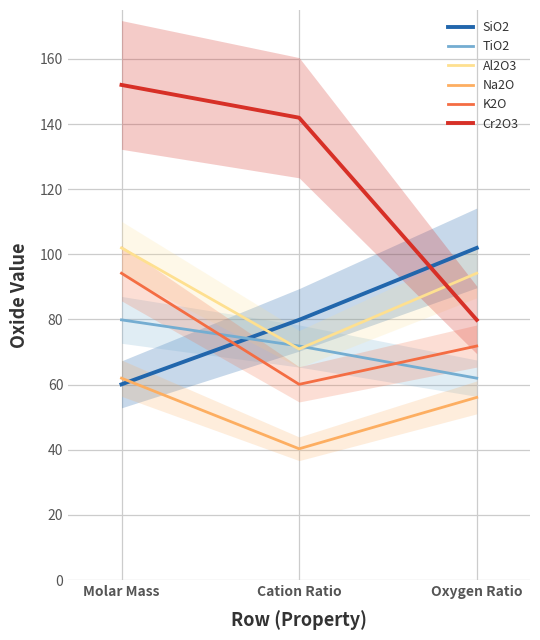

What is the difference between the maximum and minimum values in the Al2O3 series?

31.0